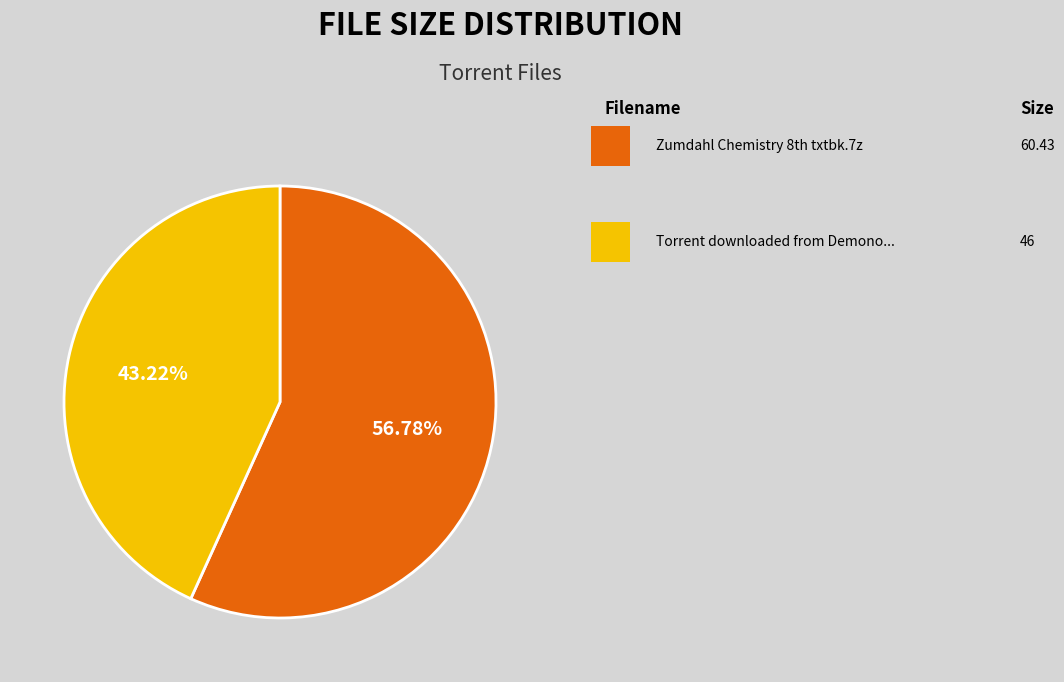

Is there a majority slice in this chart?

Yes